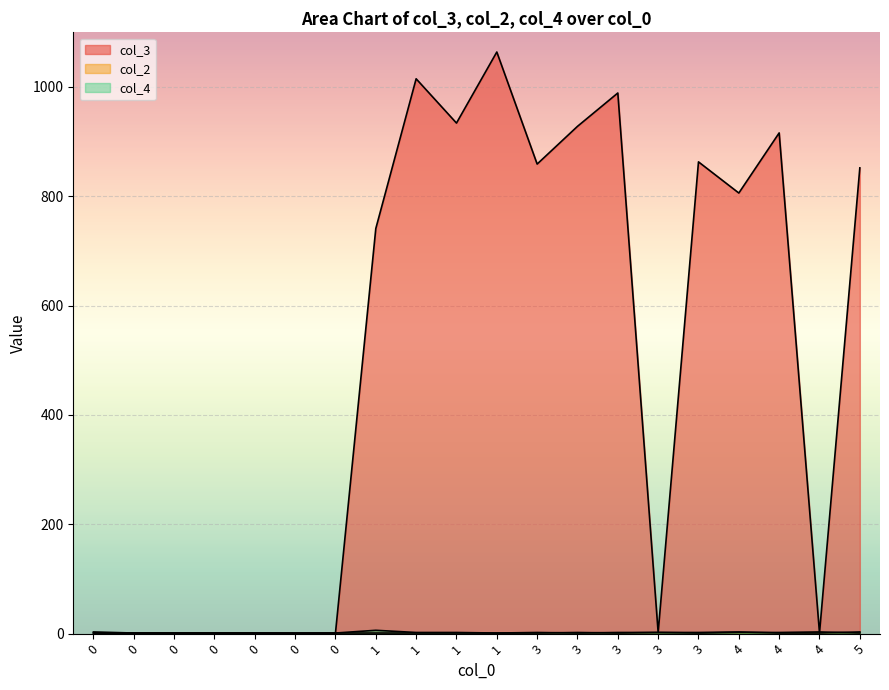

List the series in order of their peak value, lowest first.

col_2, col_4, col_3